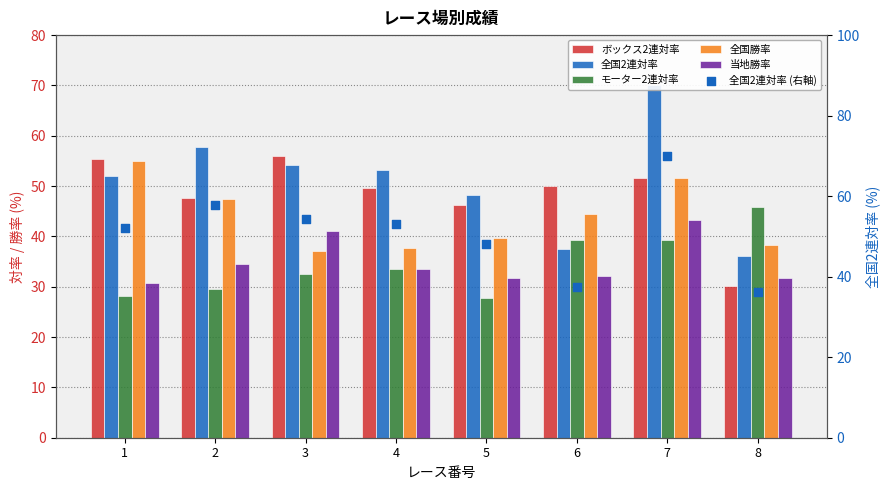

Which series has the largest total across all categories?

全国2連対率